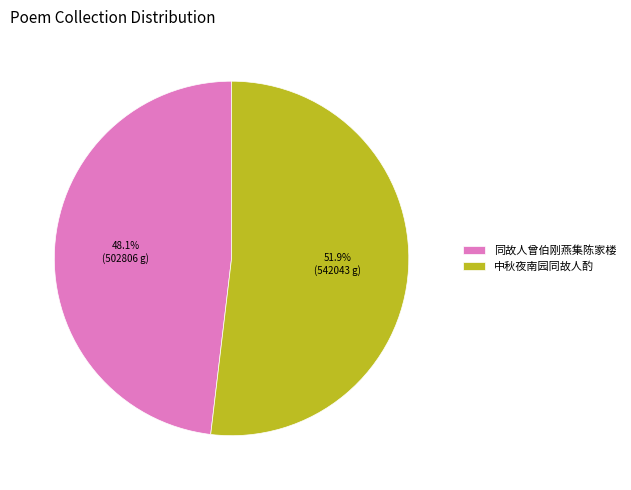

Rank the categories by value from highest to lowest.

中秋夜南园同故人酌, 同故人曾伯刚燕集陈家楼